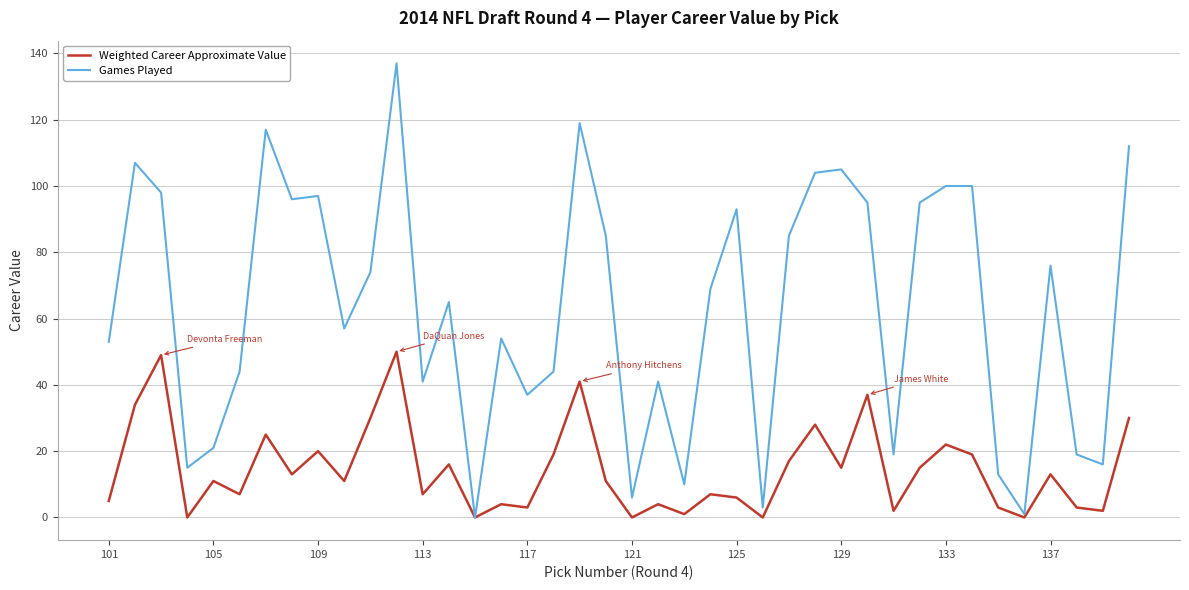

Which series has the largest range (max minus min)?

Games Played